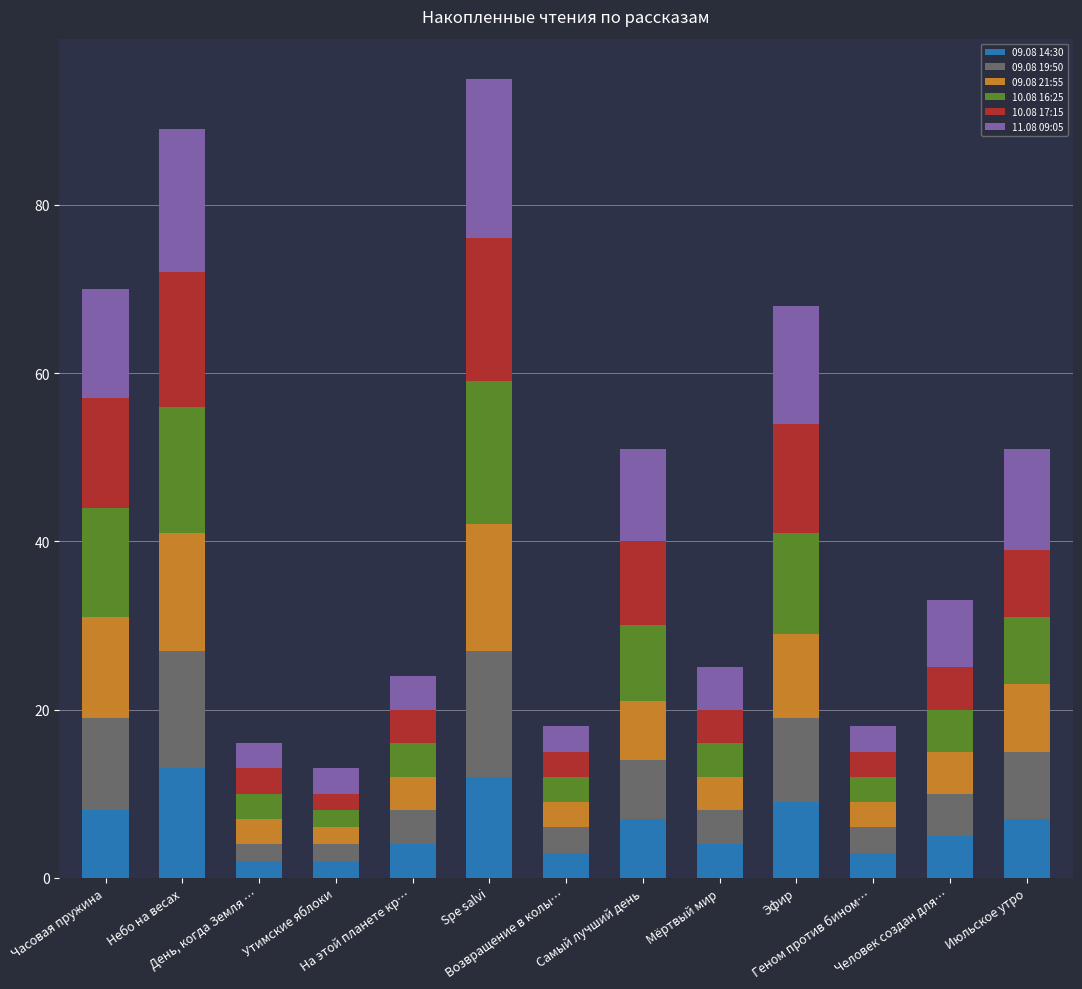

Count the number of categories in the chart.

13